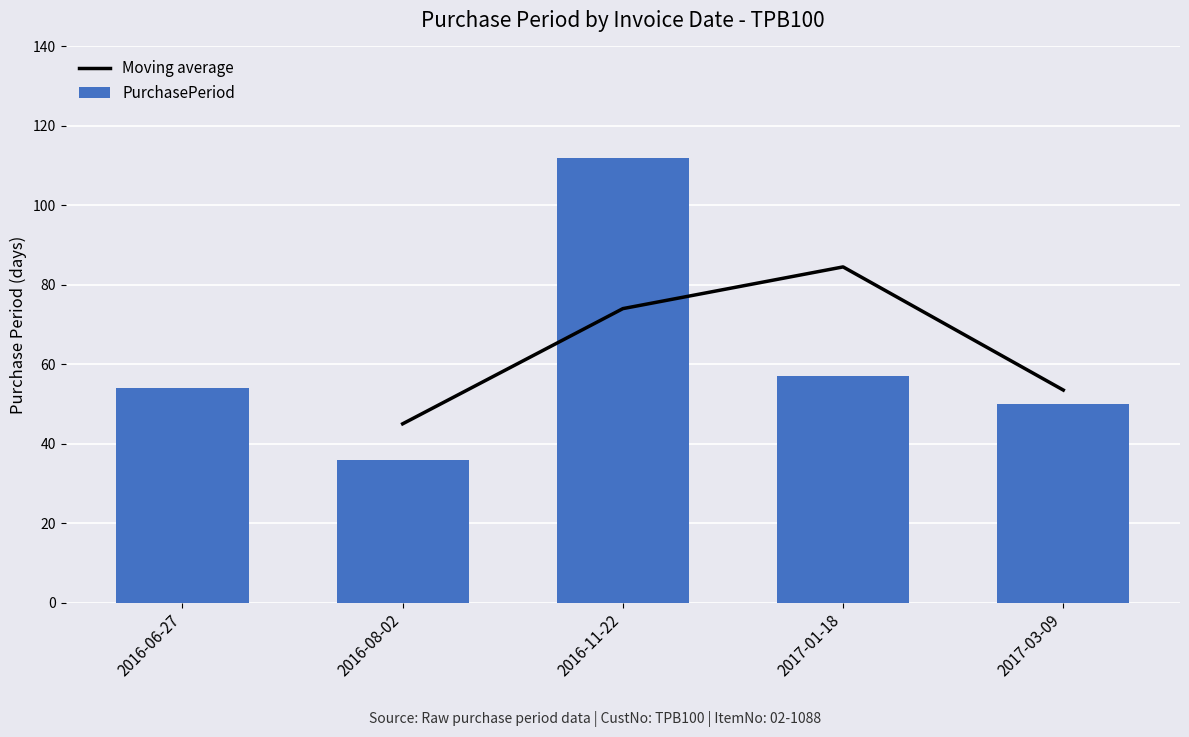

What is the label of the 2nd bar from the left?

2016-08-02